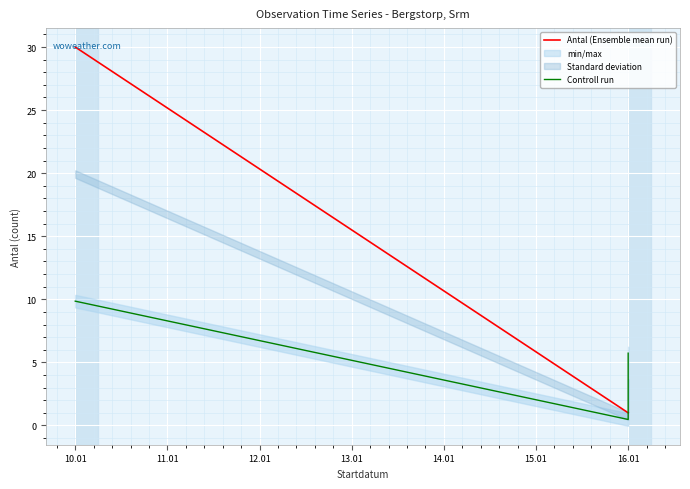

Count the Antal (Ensemble mean run) values in the range 1 to 30.

3